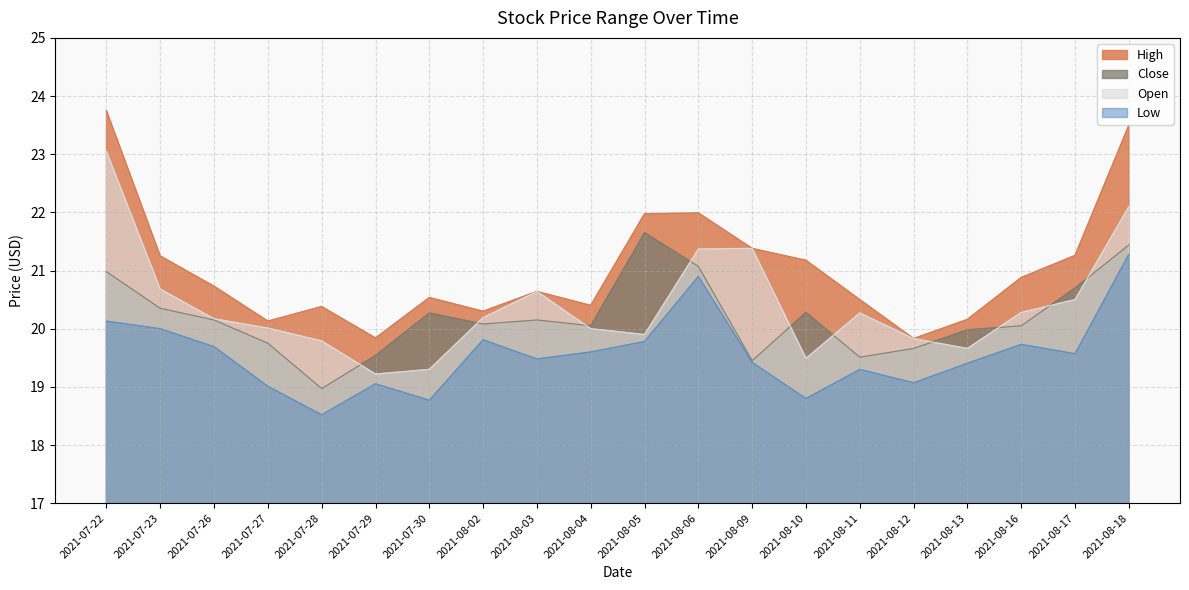

Which category has the lowest value in the Low series?

2021-07-28